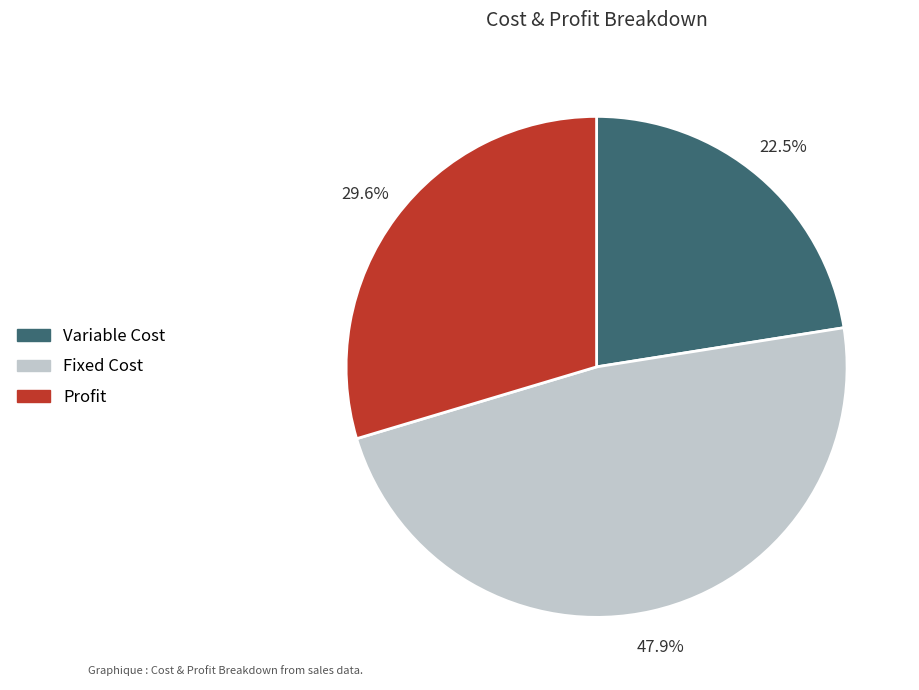

To the nearest percent, what portion does Profit represent?

30%